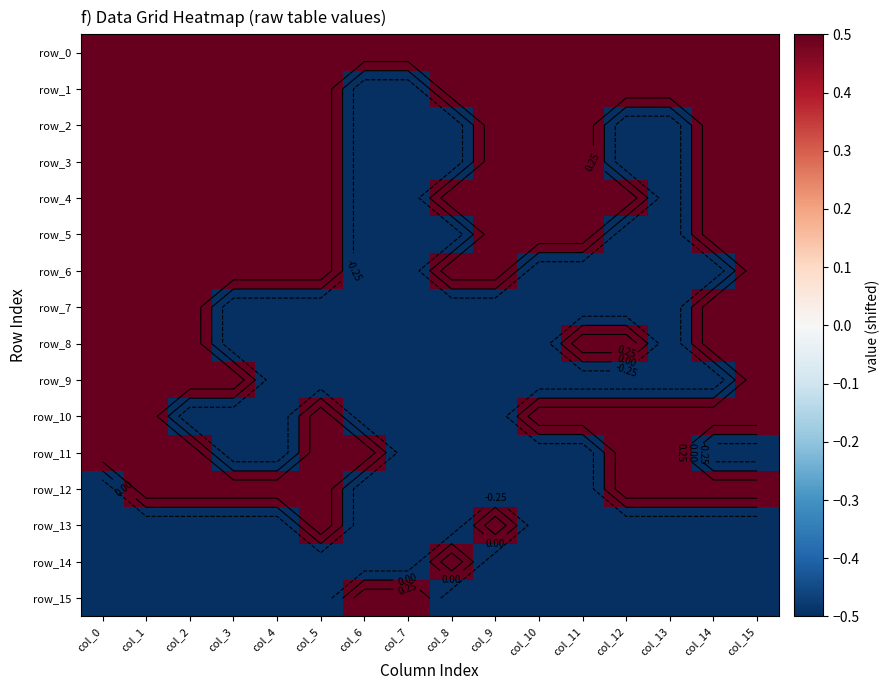

At which category does the chart reach its minimum across all series?

col_6